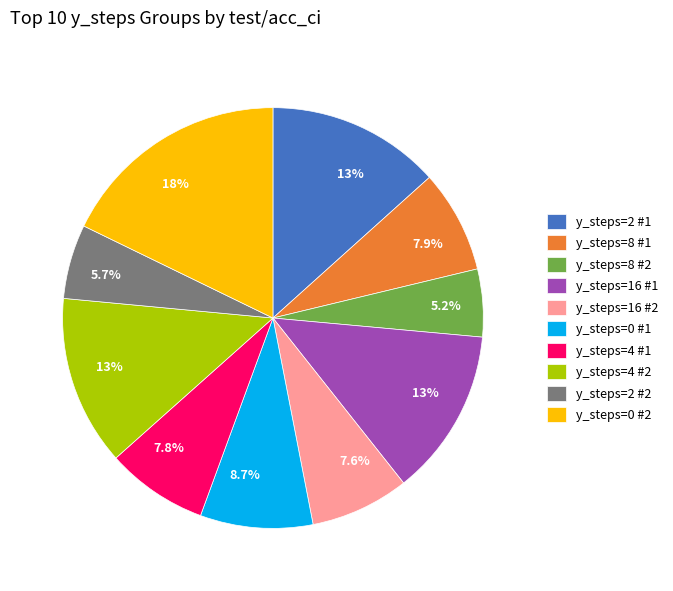

What percentage is NOT represented by y_steps=4 #1?

92.2%